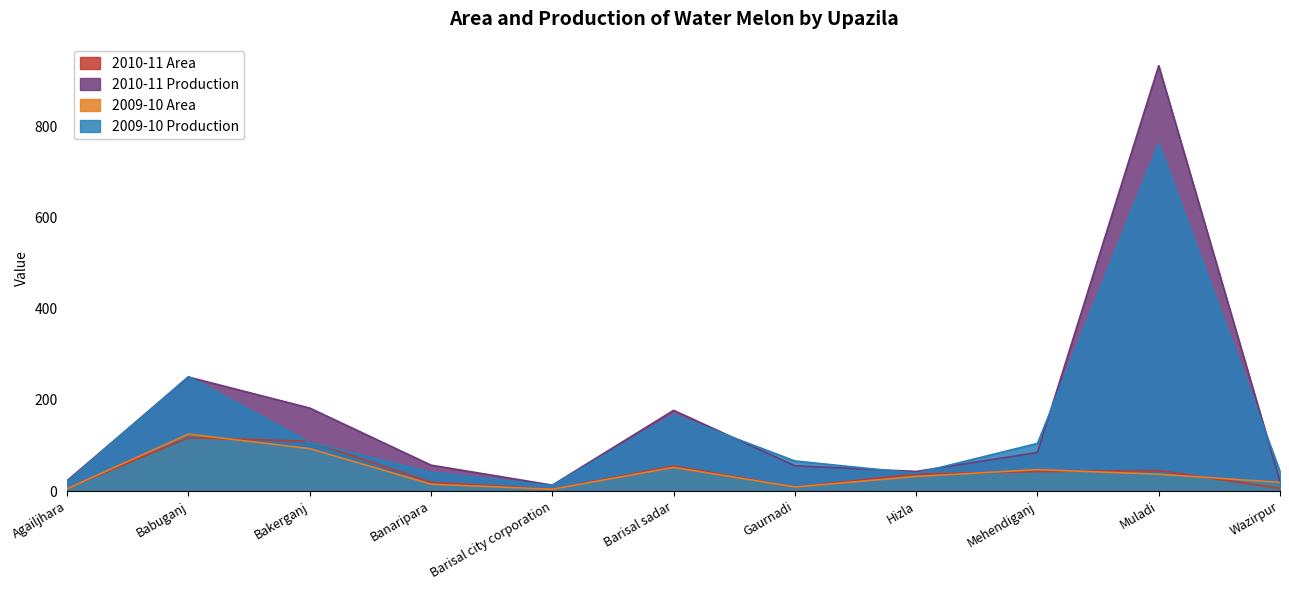

What position from the left is Muladi?

10